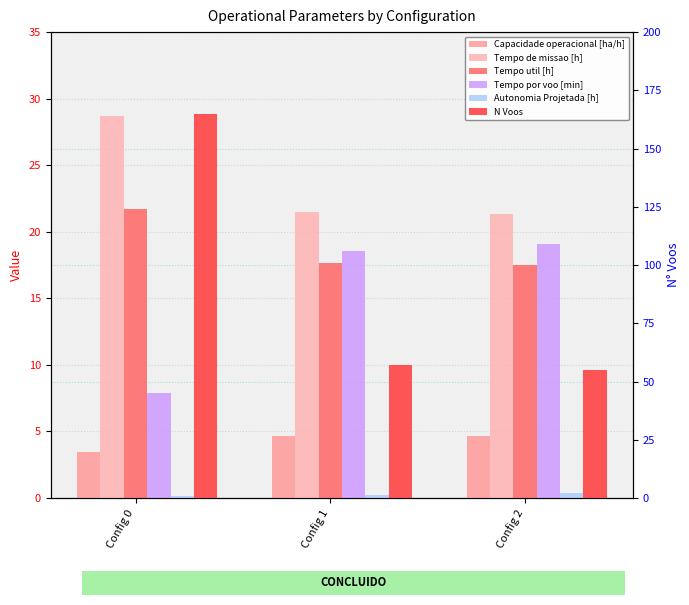

Reading left to right, list all the values displayed in this chart.

Capacidade operacional [ha/h]: 3.5	4.7	4.7
Tempo de missao [h]: 28.7	21.5	21.3
Tempo util [h]: 21.7	17.6	17.5
Tempo por voo [min]: 7.9	18.6	19.1
Autonomia Projetada [h]: 0.1	0.2	0.4
N Voos: 165.0	57.0	55.0